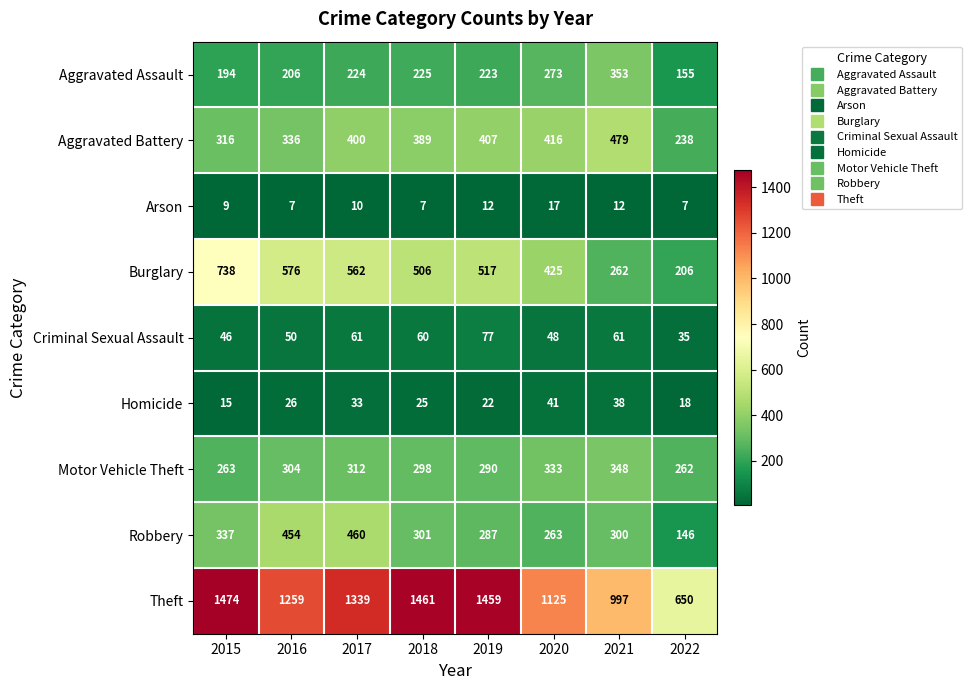

What is the difference between the second highest and minimum values in the Arson series?

5